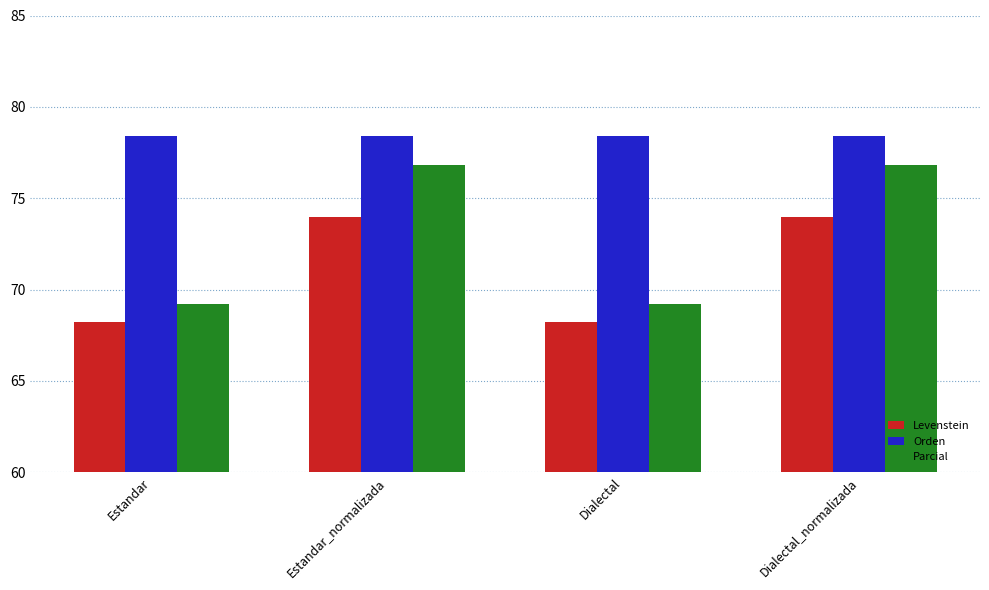

Rank the series at Dialectal from highest to lowest value.

Orden, Parcial, Levenstein